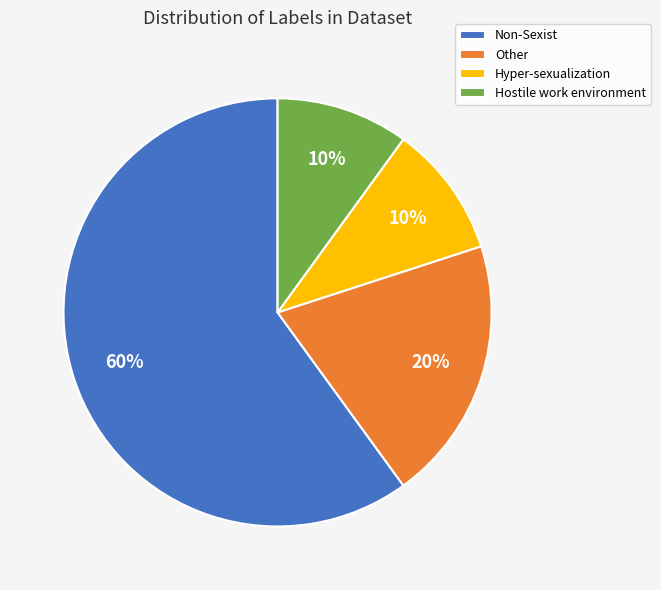

What is the ratio of the value at Other to the value at Non-Sexist?

0.3